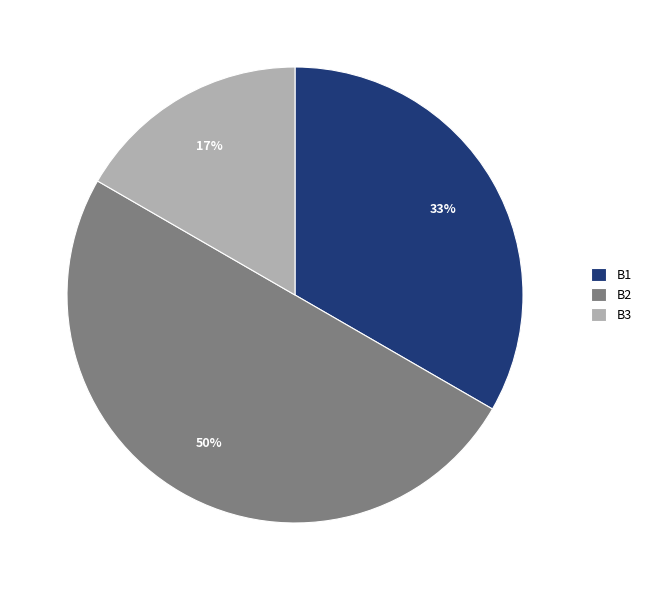

The B2 slice represents 38% of the pie. True or false?

False